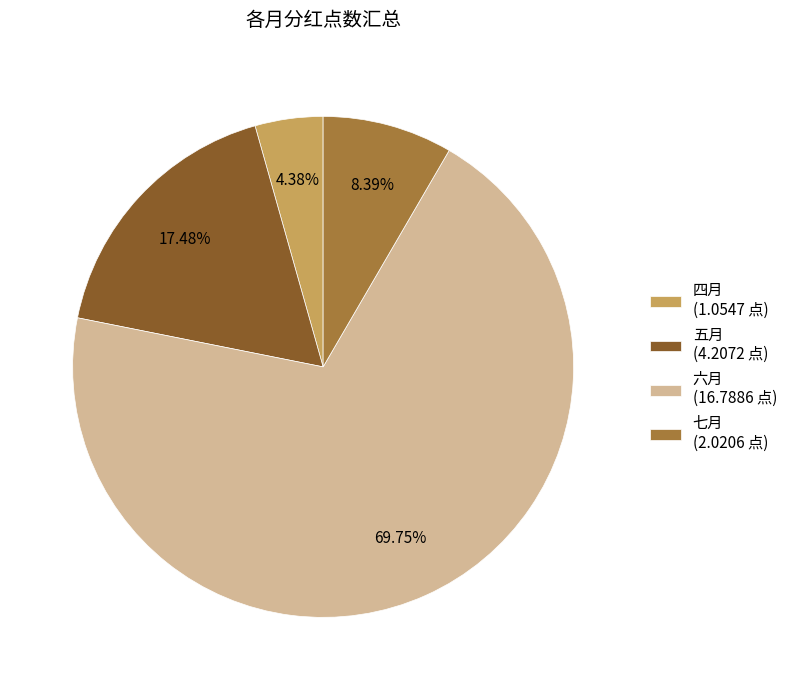

Which category has the smallest portion of the pie?

四月